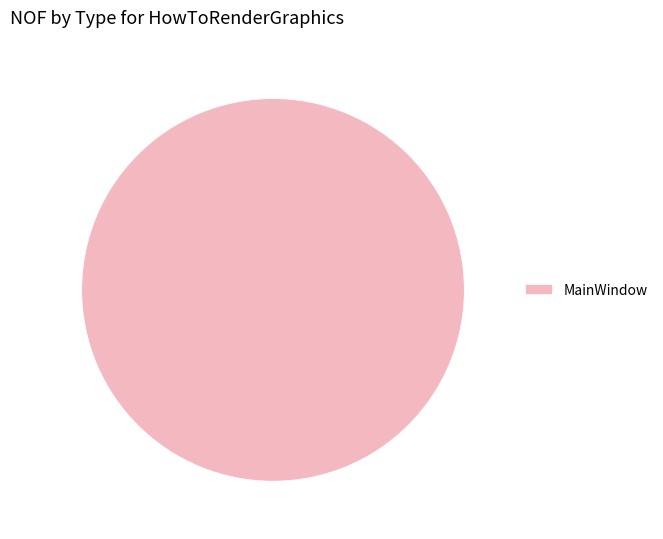

Count the number of slices in the pie.

1